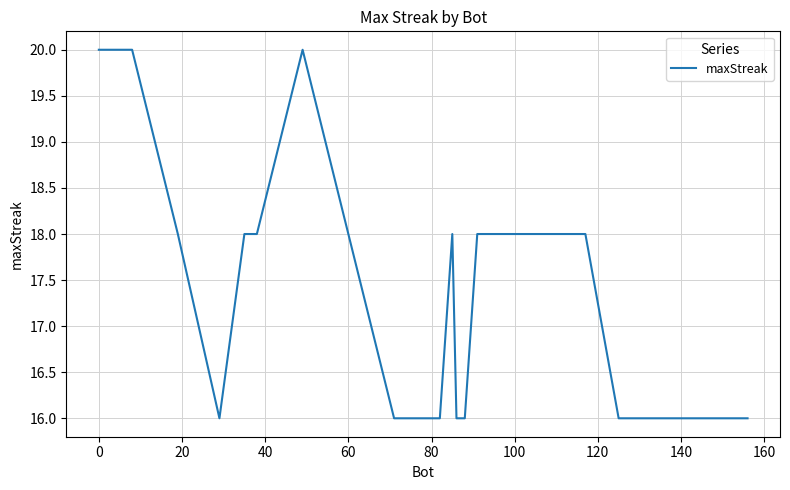

What is the difference between the maximum and minimum values?

4